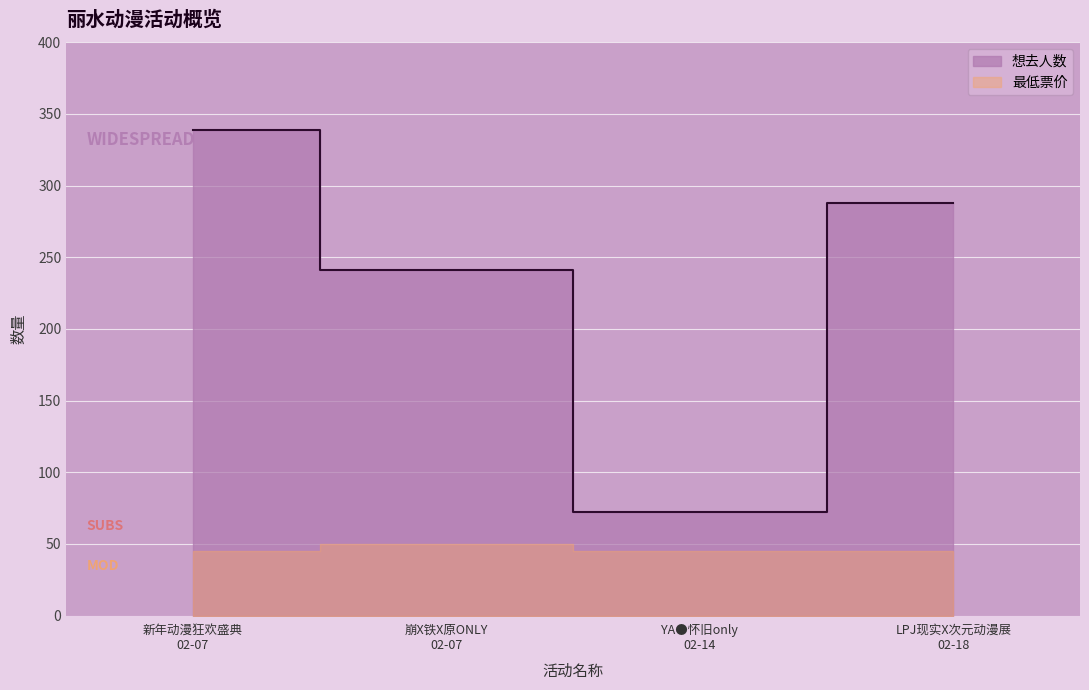

What is the label of the 4th point from the right?

新年动漫狂欢盛典 02-07